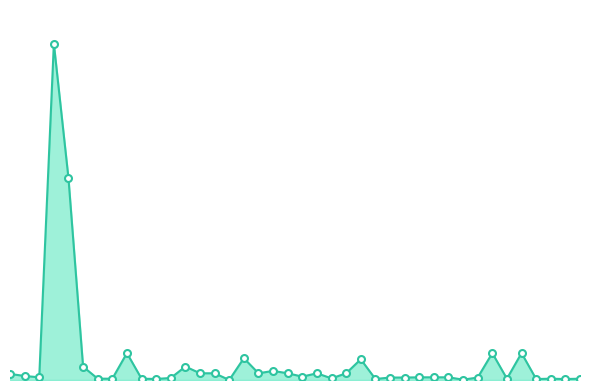

True or false: the data has more than 0 interior local peaks.

True